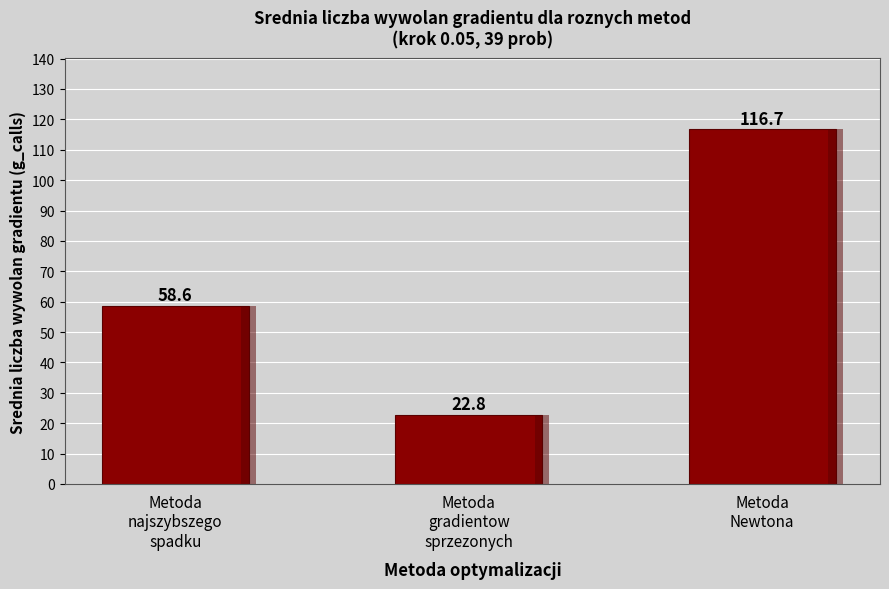

How many values are below 58?

1